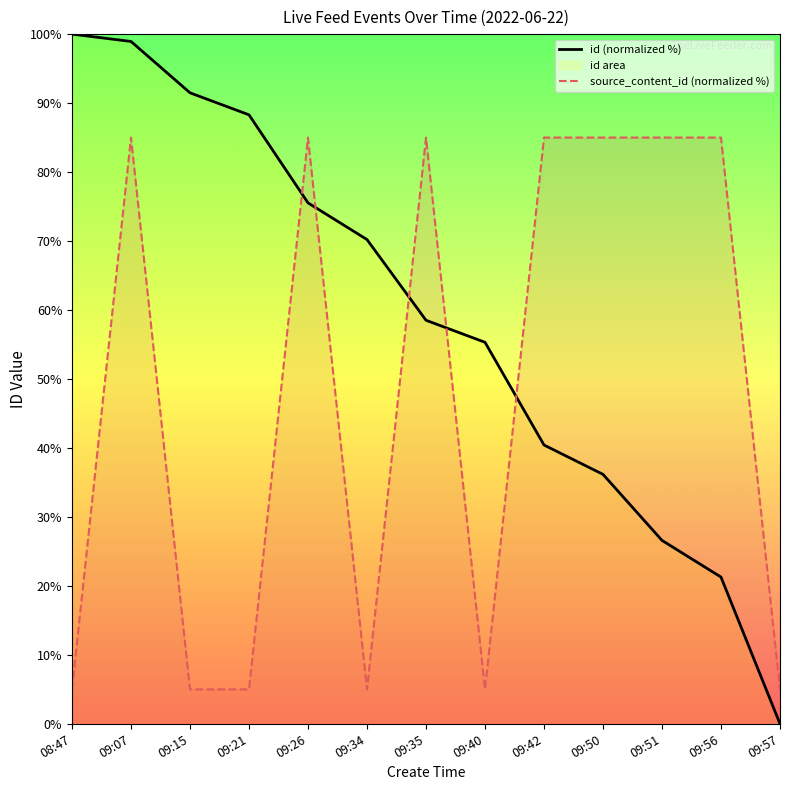

The id (normalized %) series shows 70.2 at 09:34. True or false?

True